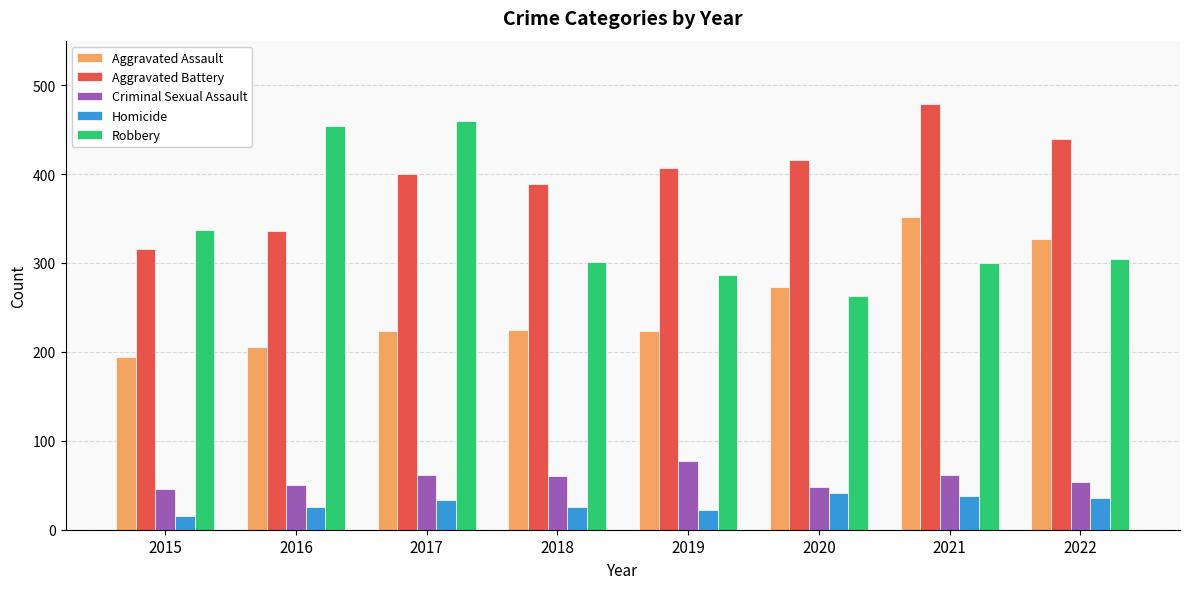

What is the difference between the Criminal Sexual Assault values at 2018 and 2016?

10